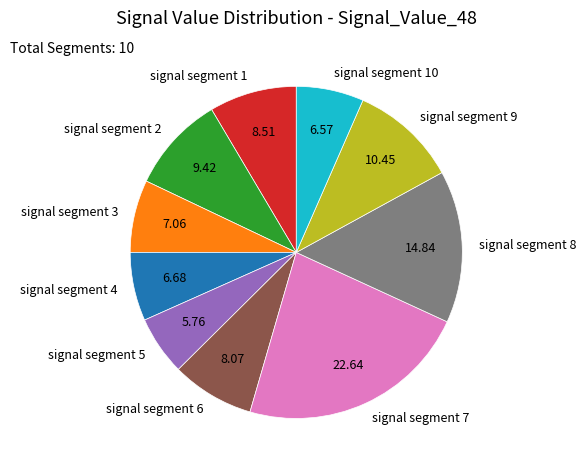

Approximately how many times larger is the value at signal segment 5 compared to signal segment 7?

0.3